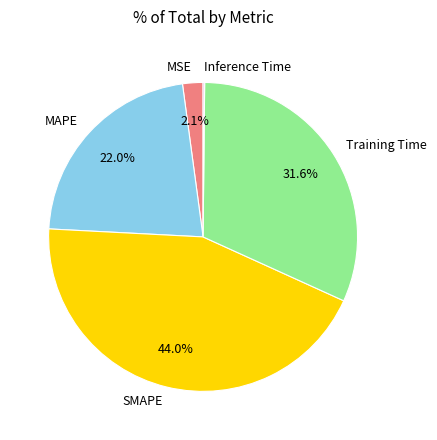

Combined, do MAPE and MSE account for over 50%?

No